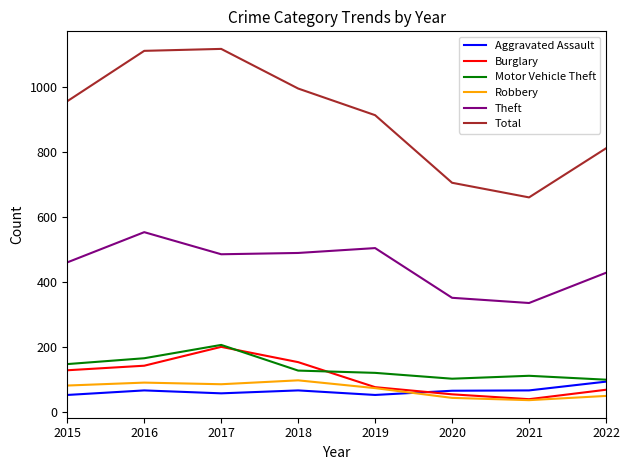

Which series has the largest total across all categories?

Total